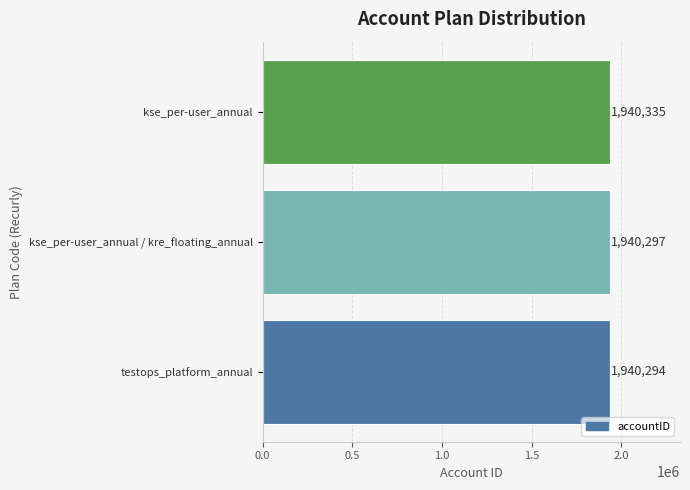

Does the chart contain stacked bars?

No